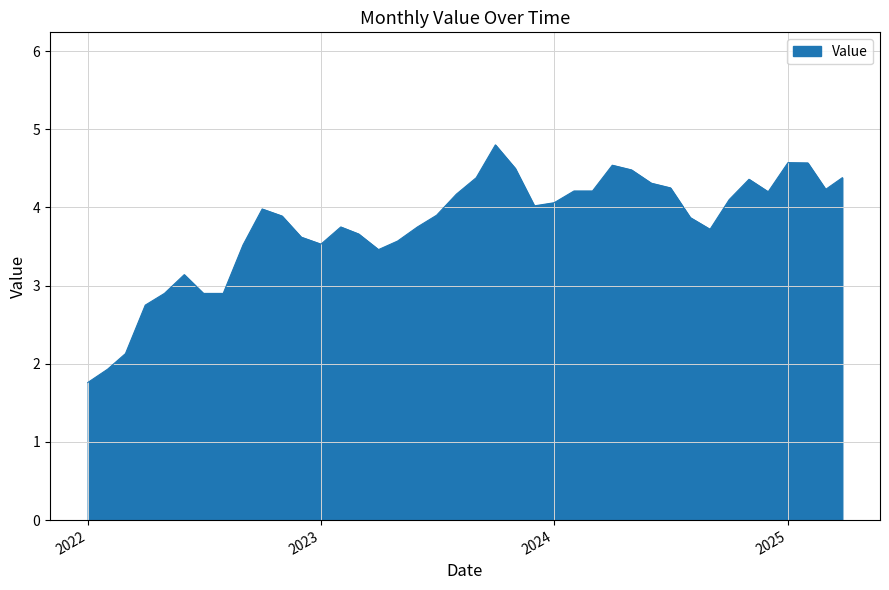

What is the difference between the maximum and minimum values?

3.0